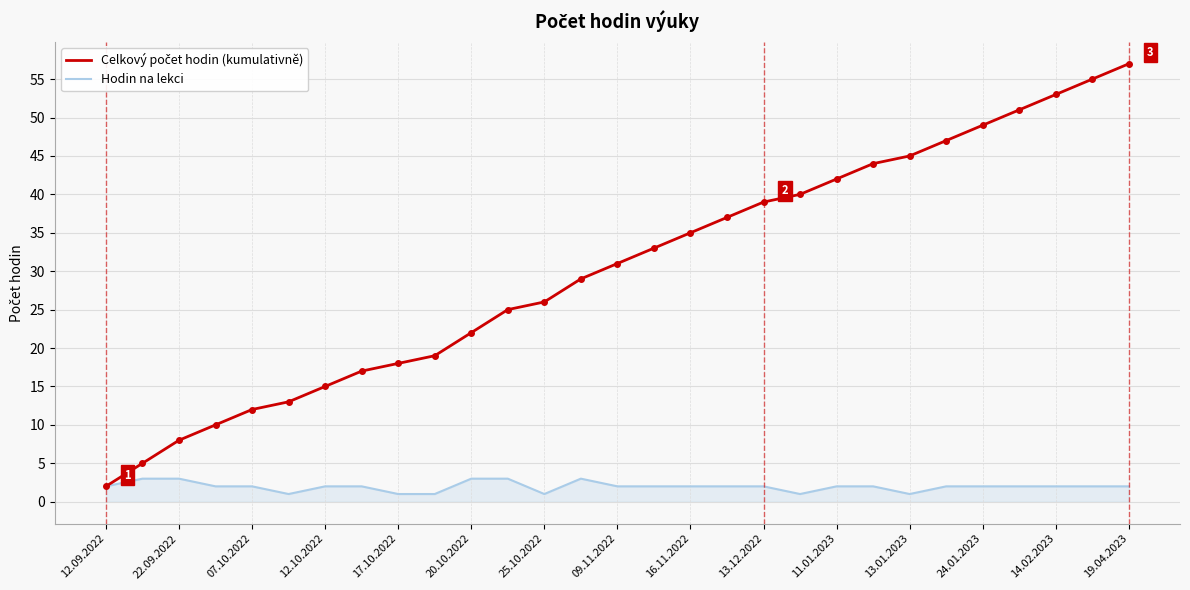

What is the greatest value displayed?

57